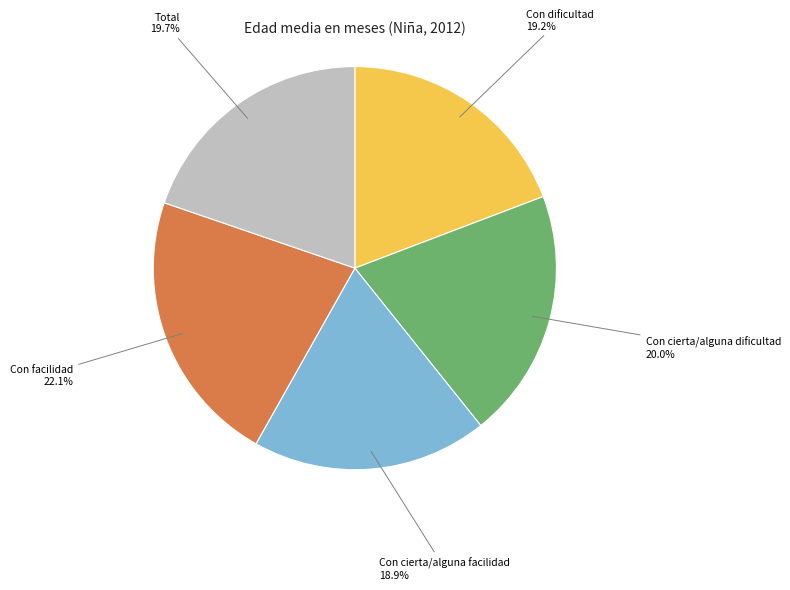

Does any single category account for the majority?

No